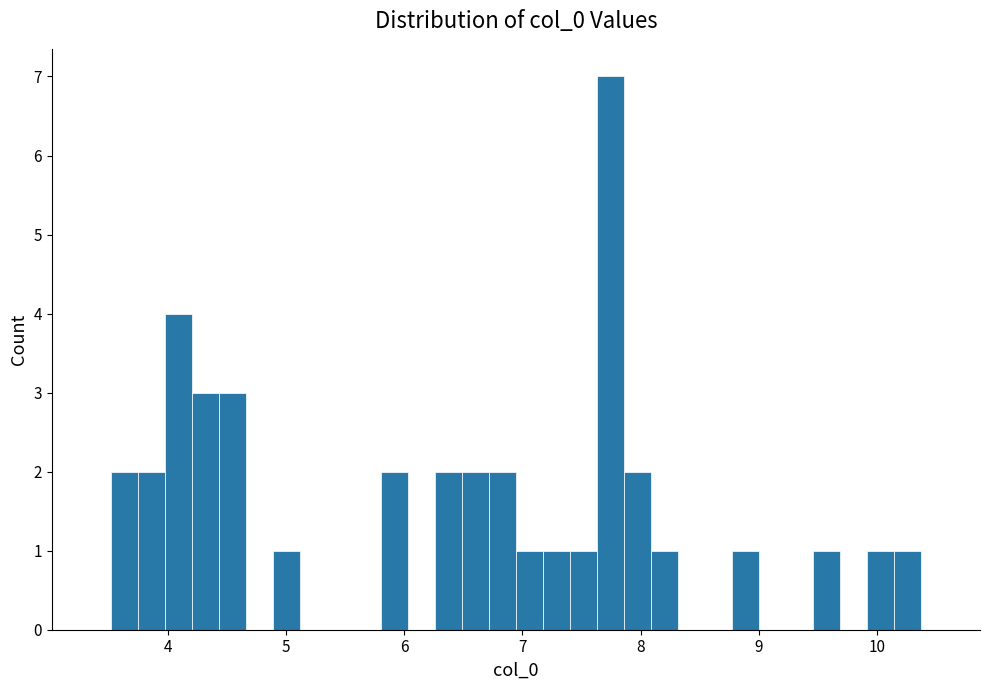

Around what value on the x-axis is the tallest bar? Give the approximate position of its centre, as read against the axis.

7.7